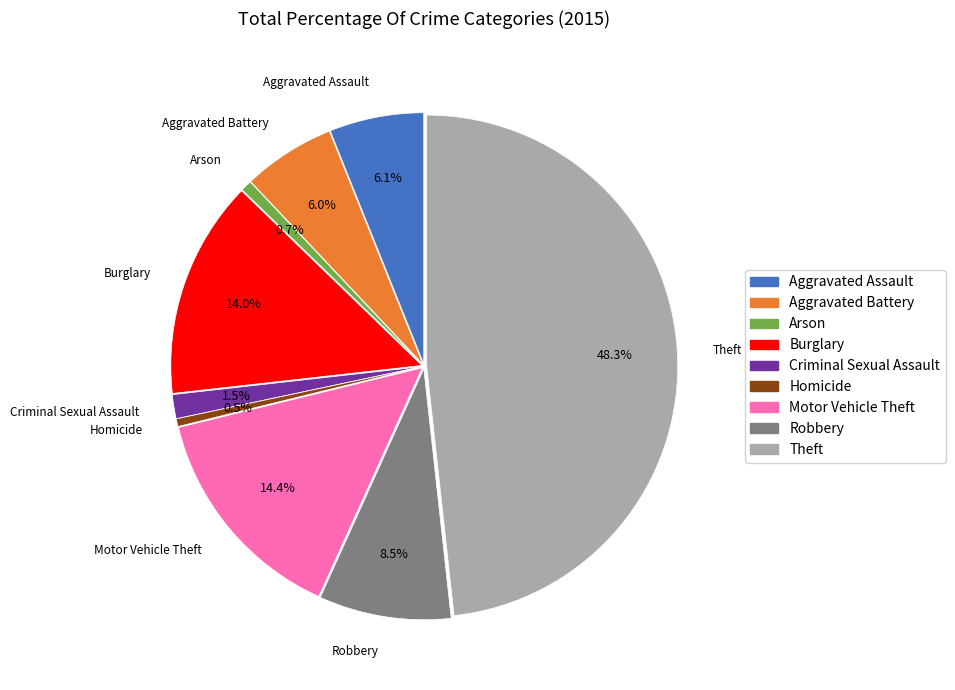

Is Aggravated Battery the majority of the pie?

No